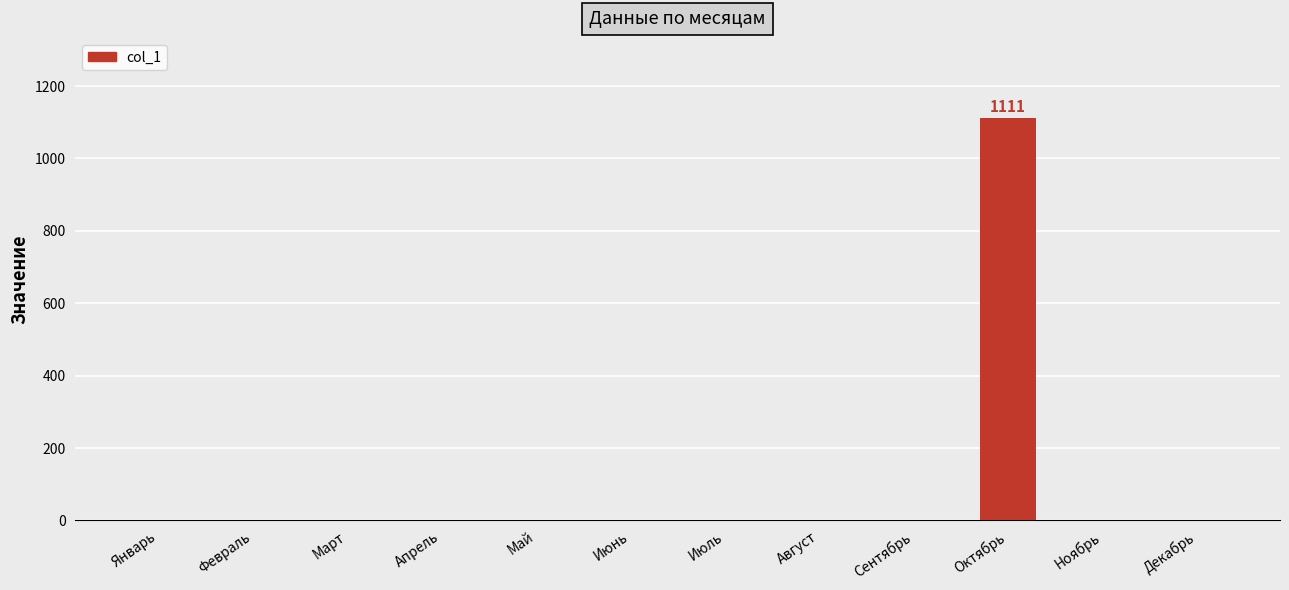

What is the maximum value shown in the chart?

1111